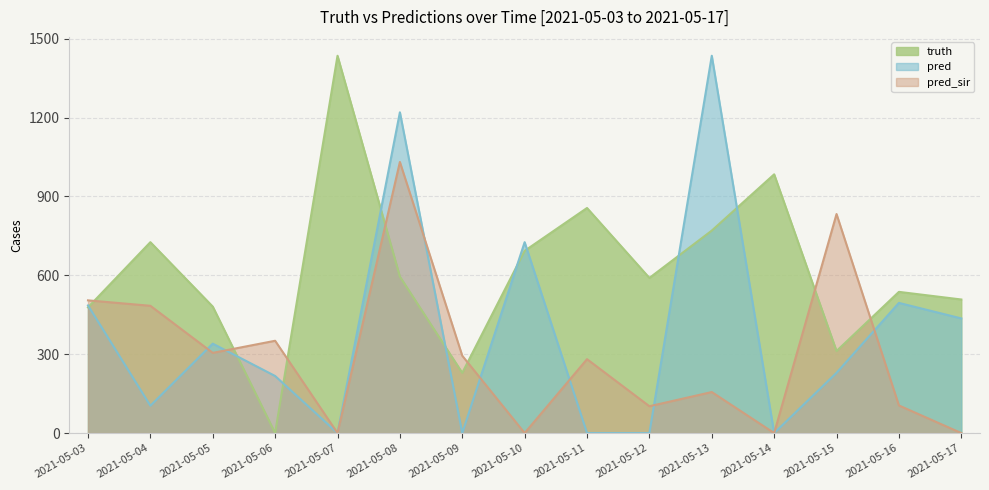

Reading left to right, list all the values displayed in this chart.

truth: 2021-05-03=478.0	2021-05-04=726.0	2021-05-05=481.0	2021-05-06=0.0	2021-05-07=1435.0	2021-05-08=595.0	2021-05-09=229.0	2021-05-10=693.0	2021-05-11=856.0	2021-05-12=590.0	2021-05-13=770.0	2021-05-14=984.0	2021-05-15=312.0	2021-05-16=537.0	2021-05-17=508.0
pred: 2021-05-03=485.4	2021-05-04=104.0	2021-05-05=340.0	2021-05-06=217.0	2021-05-07=0.0	2021-05-08=1220.0	2021-05-09=0.0	2021-05-10=726.0	2021-05-11=0.0	2021-05-12=0.0	2021-05-13=1435.0	2021-05-14=0.0	2021-05-15=229.0	2021-05-16=495.0	2021-05-17=436.0
pred_sir: 2021-05-03=504.7	2021-05-04=484.0	2021-05-05=305.0	2021-05-06=351.0	2021-05-07=0.0	2021-05-08=1031.0	2021-05-09=294.0	2021-05-10=0.0	2021-05-11=281.0	2021-05-12=102.0	2021-05-13=156.0	2021-05-14=0.0	2021-05-15=833.0	2021-05-16=105.0	2021-05-17=0.0